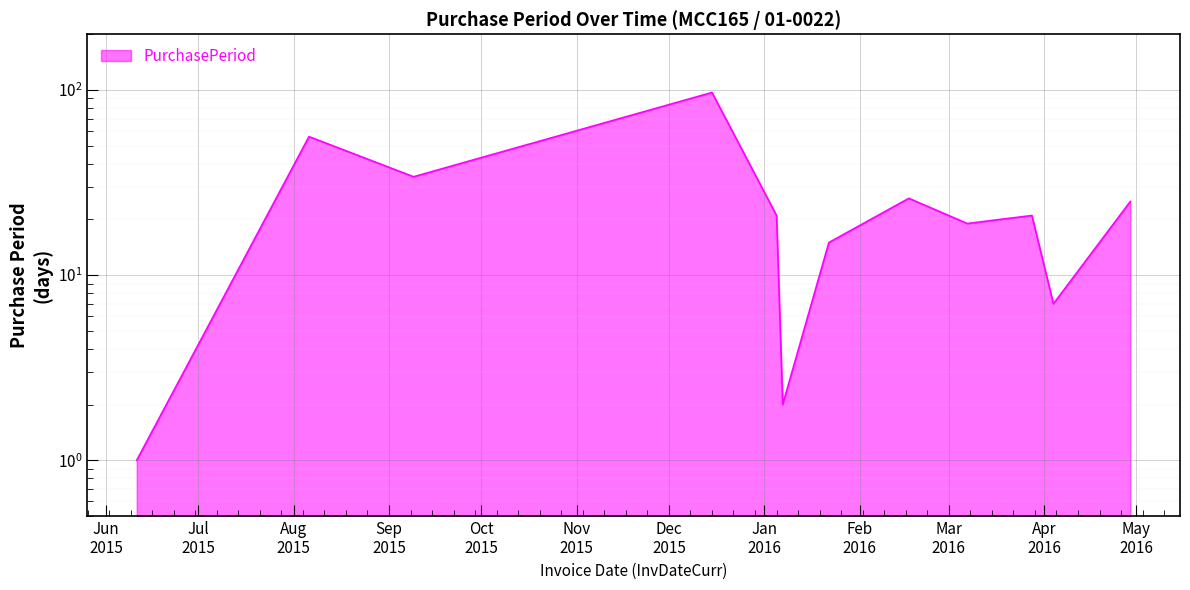

True or false: the data shows 97 at 2015-12-15.

True